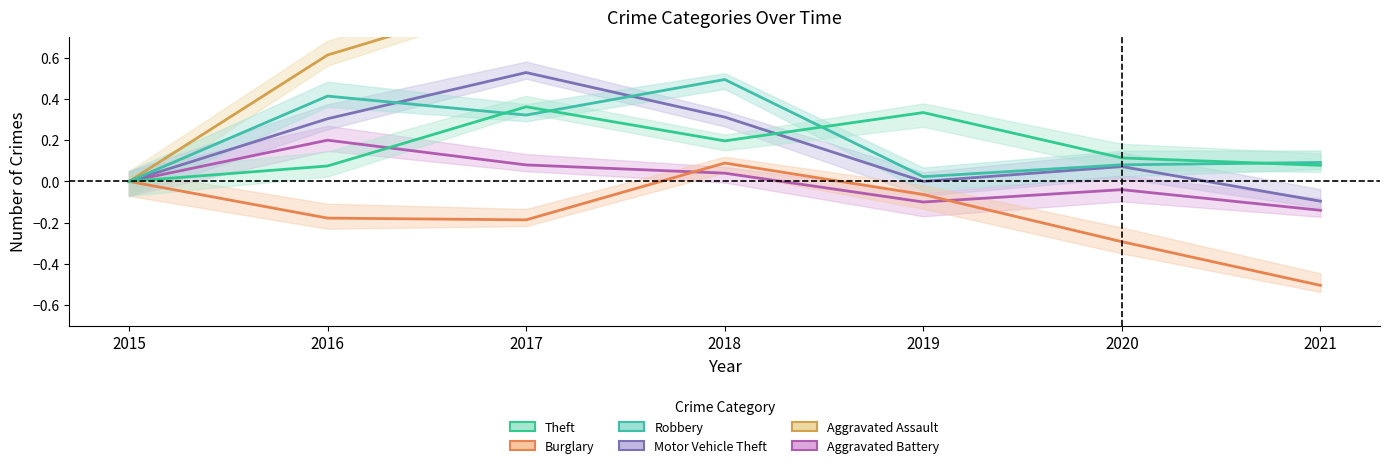

At which category does the chart reach its peak across all series?

2020